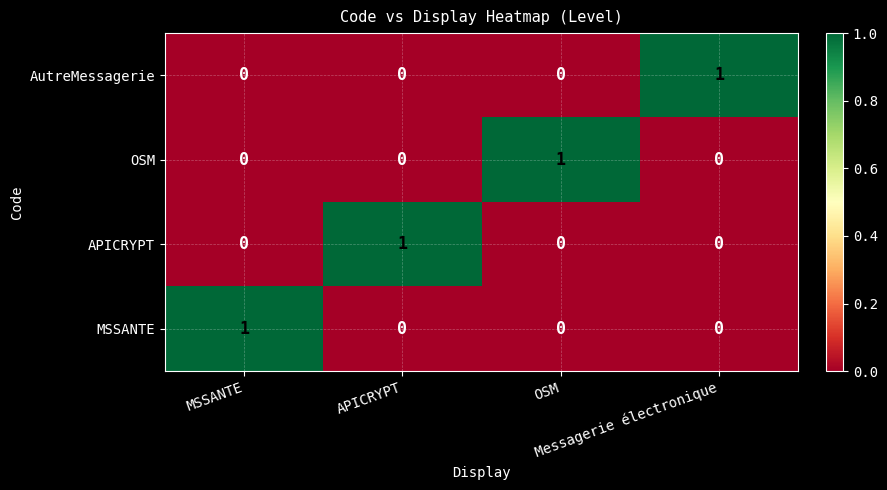

At how many categories does at least one series exceed 0?

4